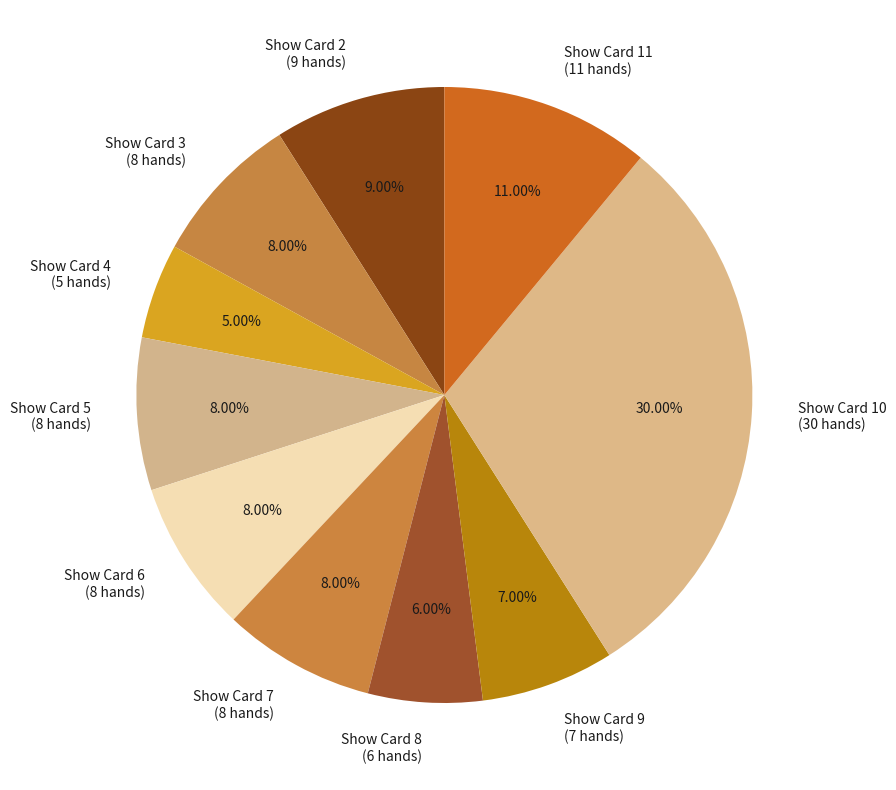

How many segments does this pie chart have?

10